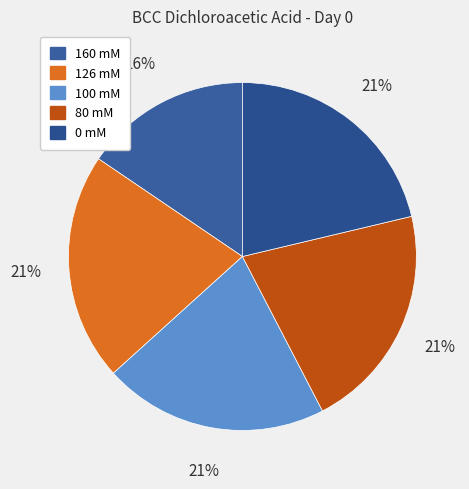

Is it true that 0 mM is 21% of the pie?

True